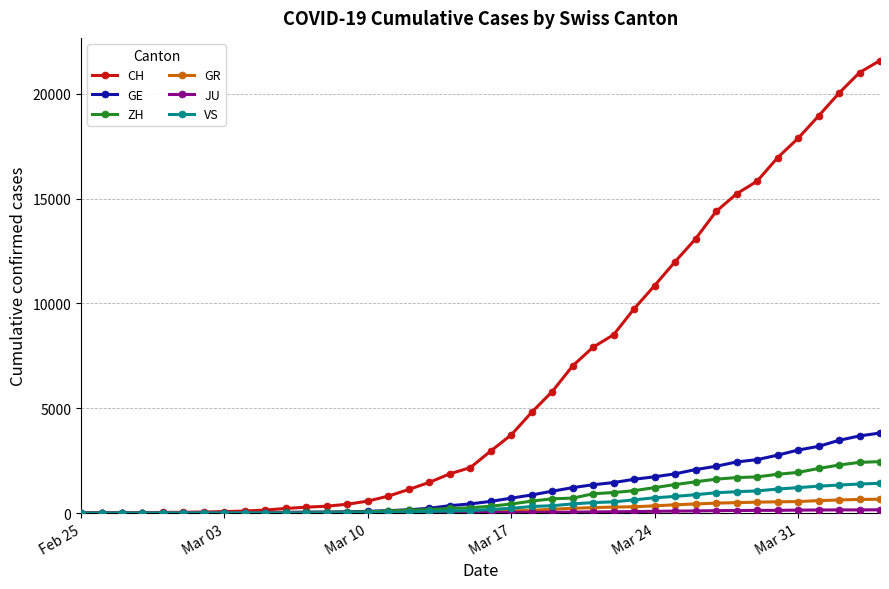

Which series has the widest spread of values?

CH